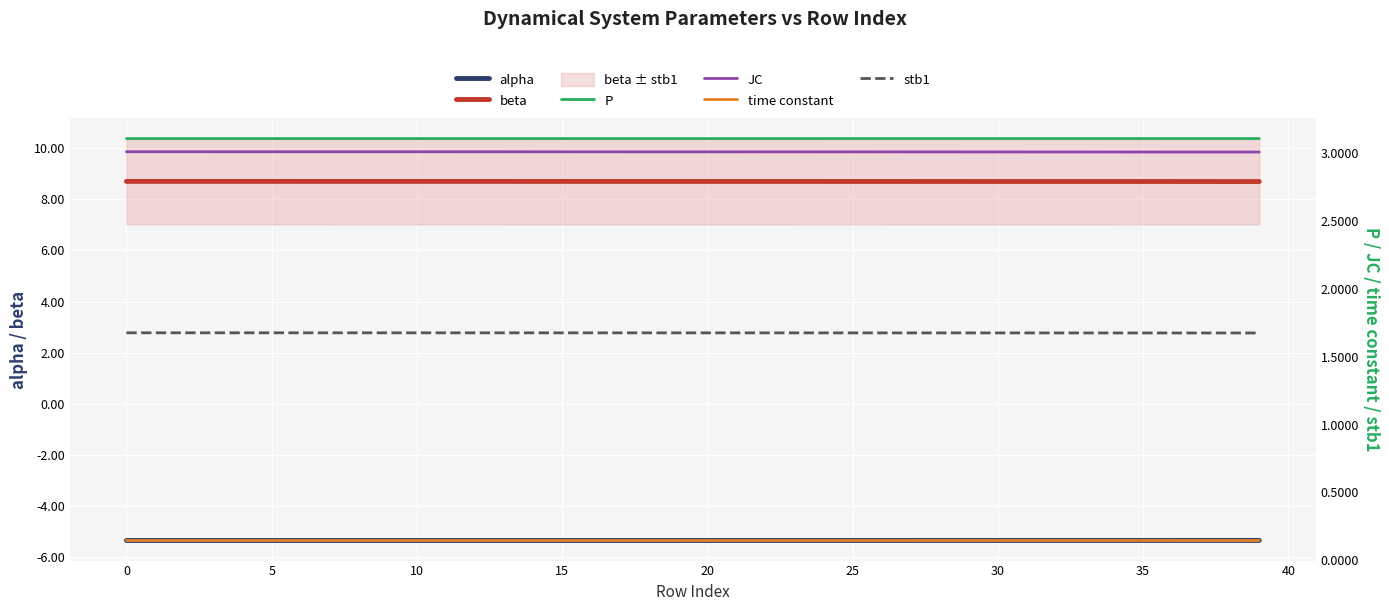

Is this an area chart (filled region under the line)?

No